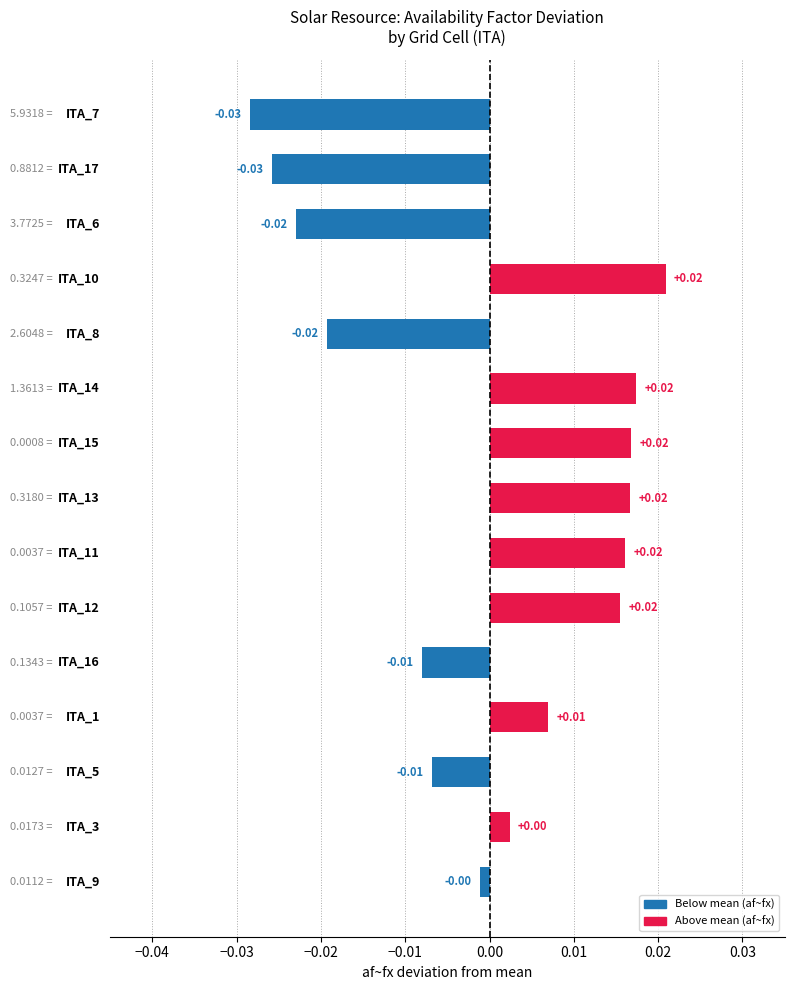

Does the chart contain stacked bars?

No